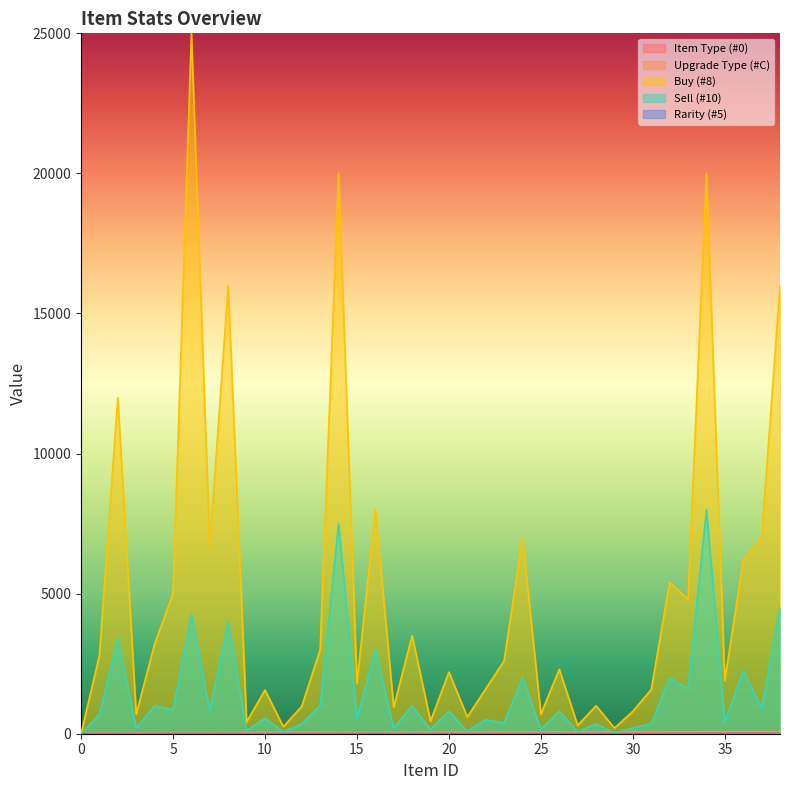

What is the value of the Buy (#8) point at the 14th from the left?

3000